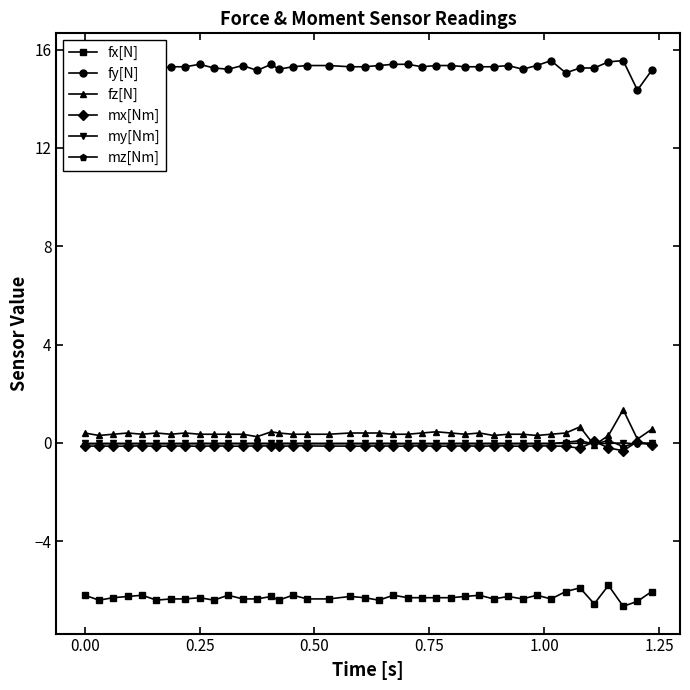

True or false: mx[Nm] has more than 1 interior local peaks.

True